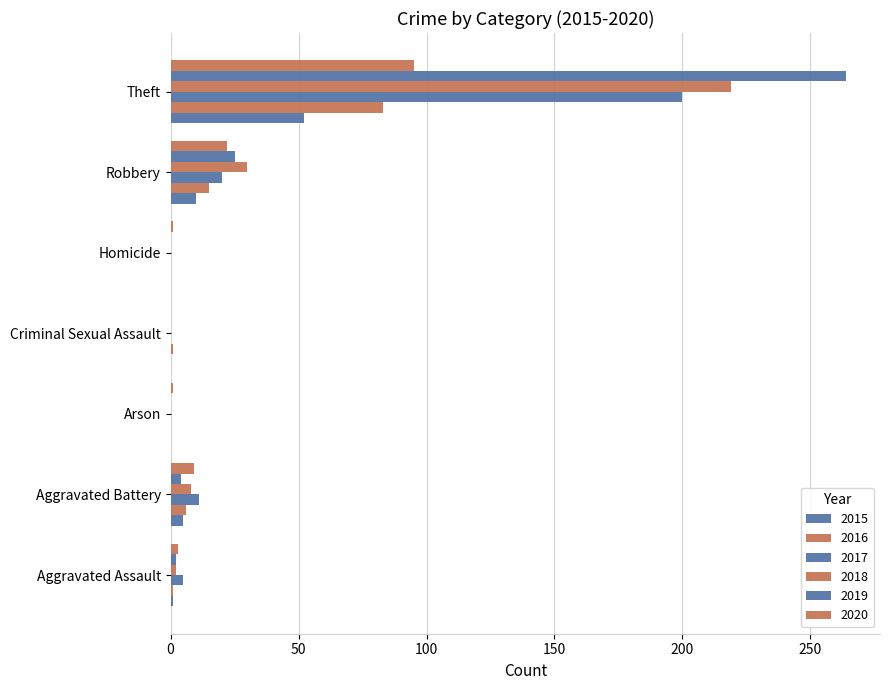

What is the label of the 3rd bar from the left?

Arson